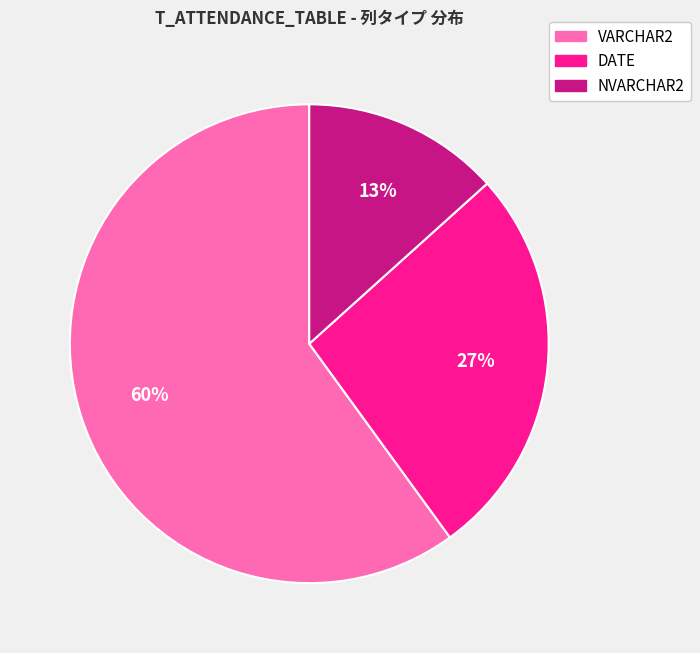

Count the number of slices in the pie.

3